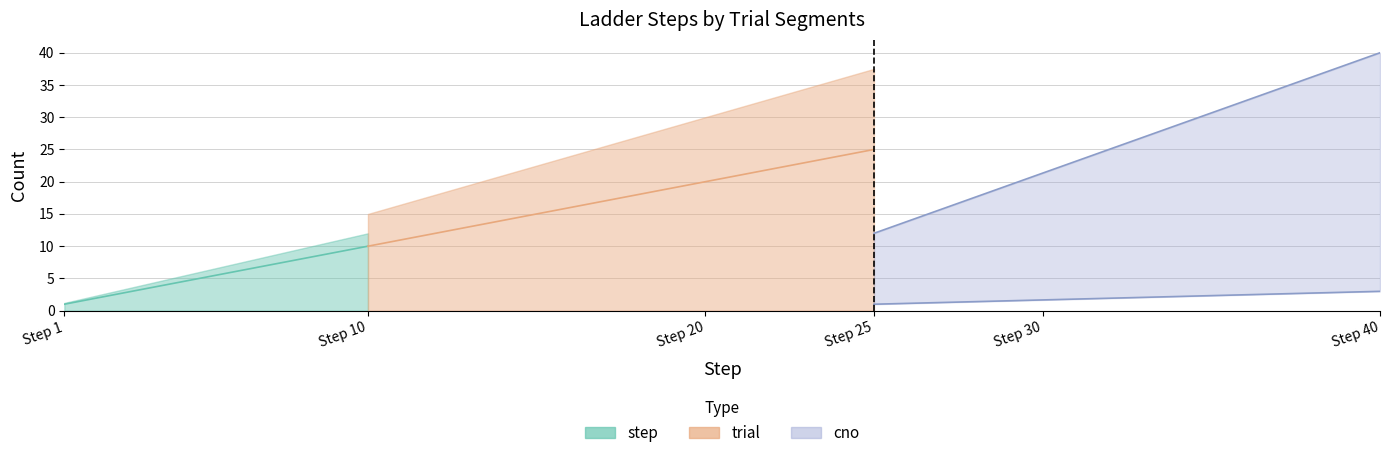

True or false: cno and trial intersect in this chart.

False